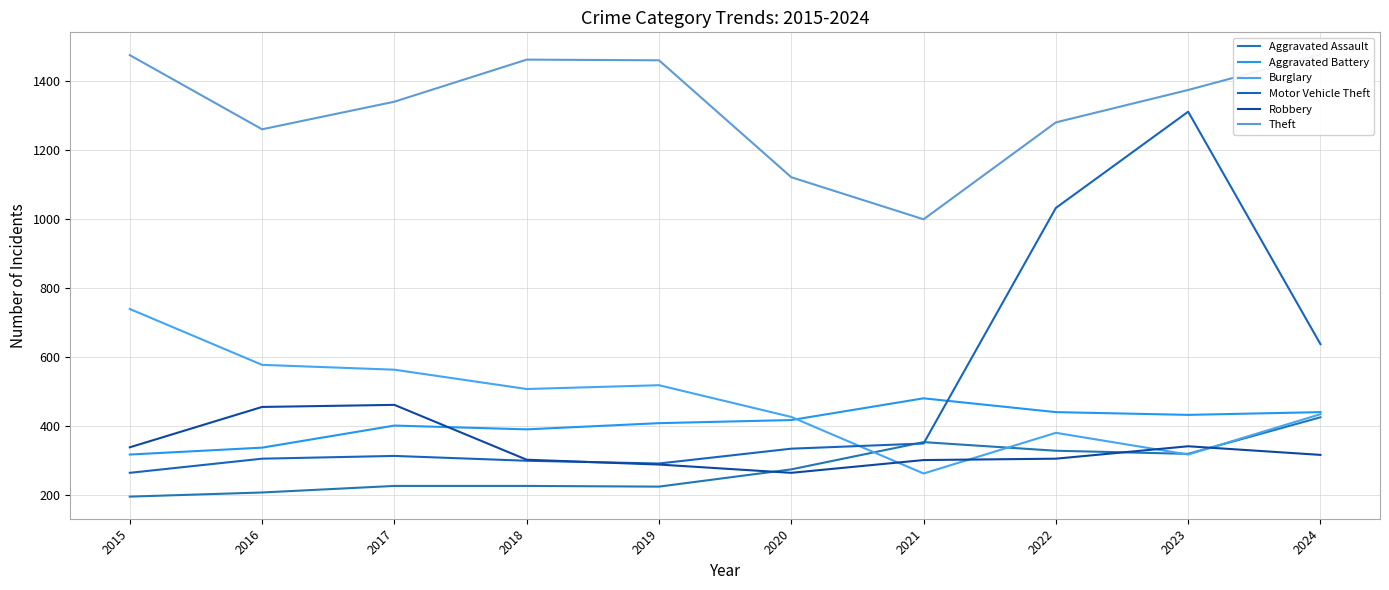

What is the maximum value for Robbery?

460